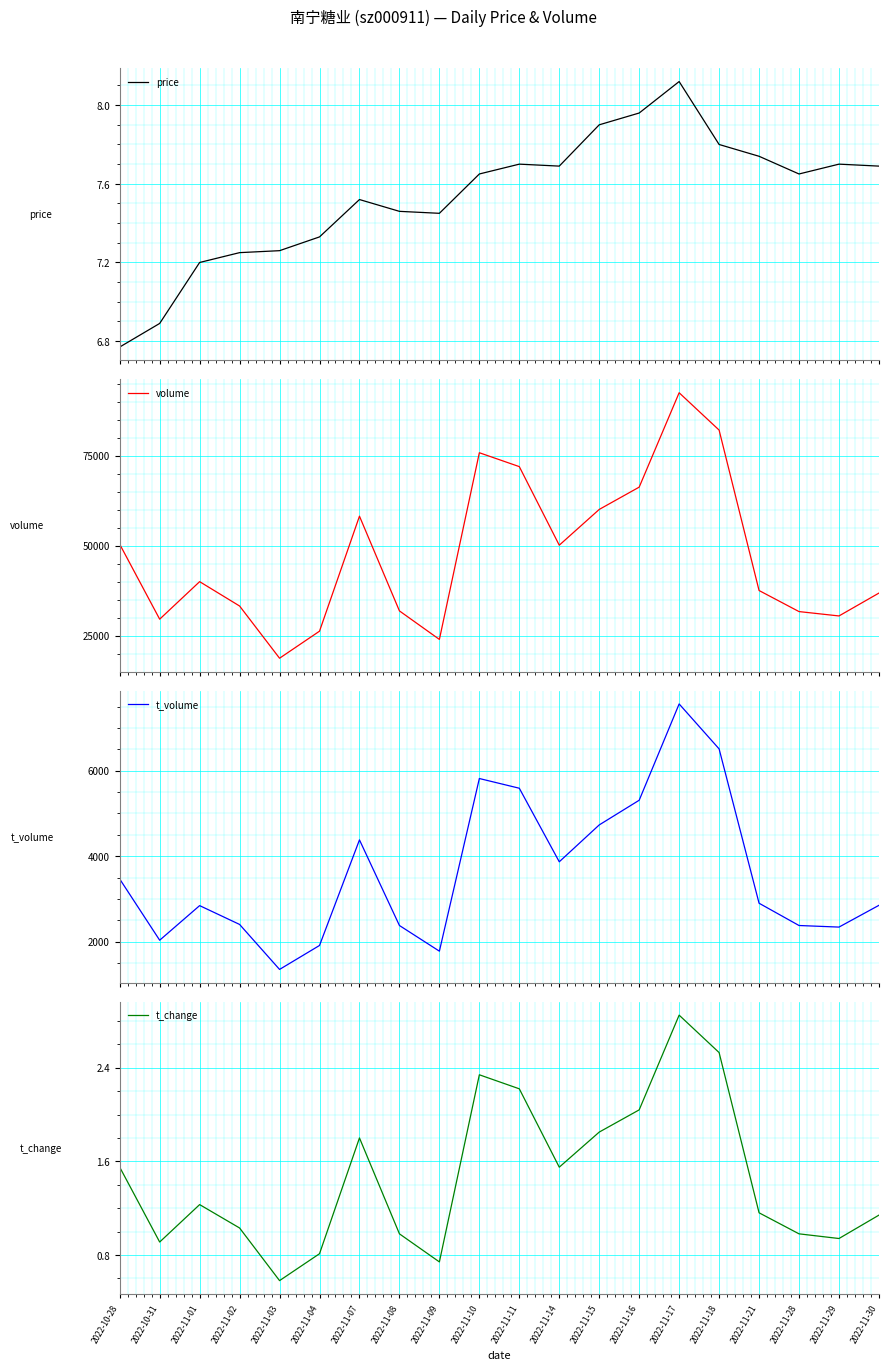

Is this an area chart (filled region under the line)?

No